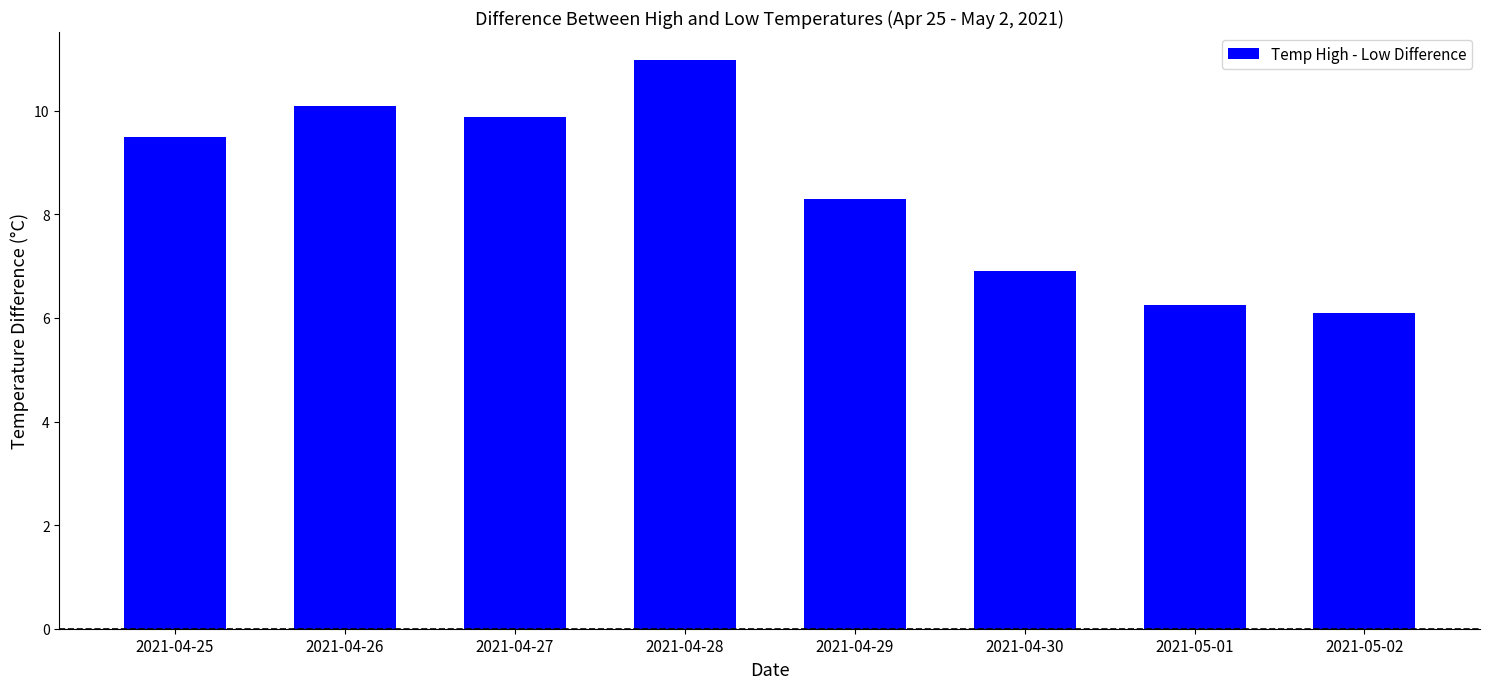

Approximately how many times larger is the value at 2021-04-29 compared to 2021-04-25?

0.9